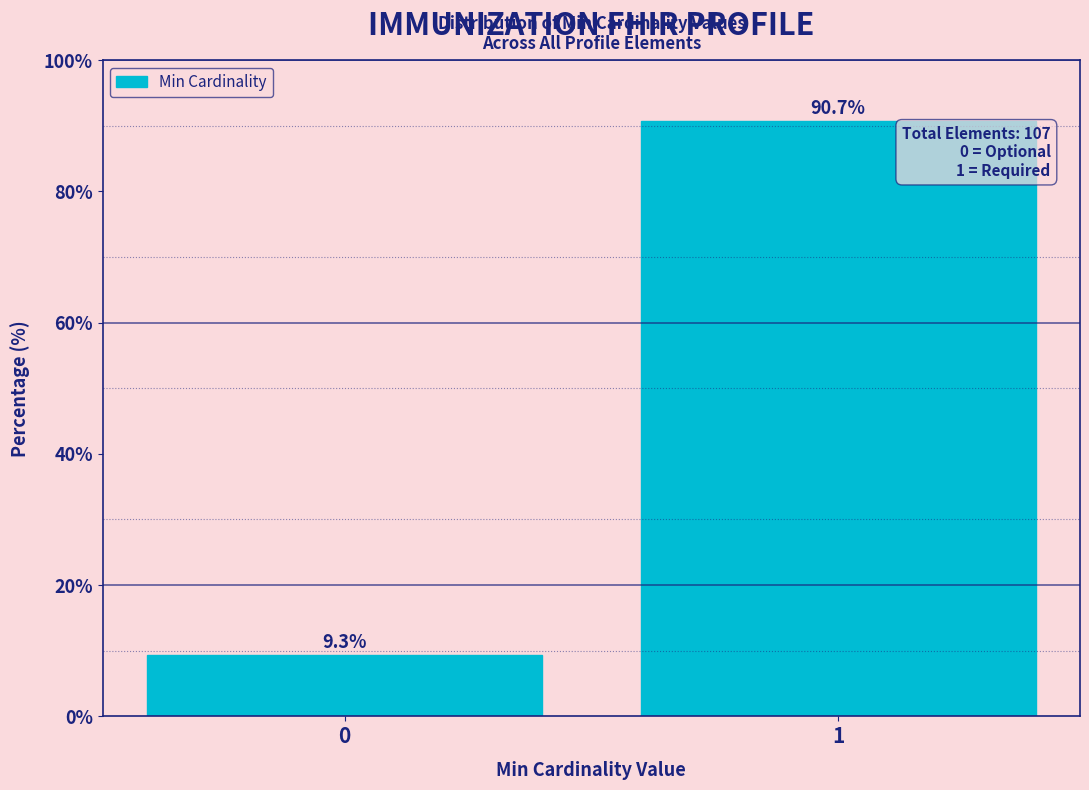

Reading left to right, transcribe all the data shown in this chart.

0=9.3	1=90.7